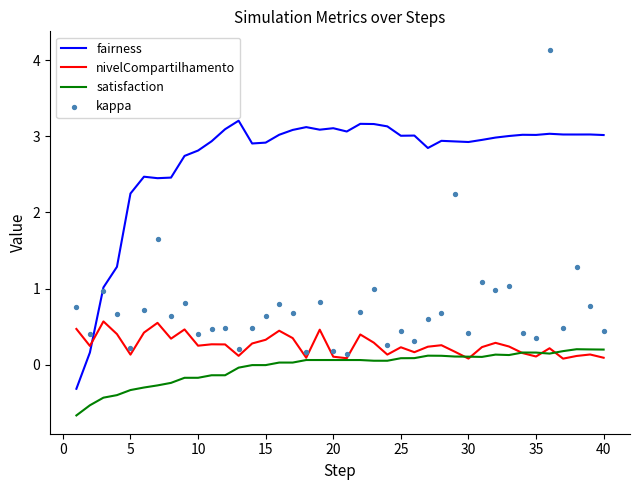

Which series contains the highest Y value?

kappa